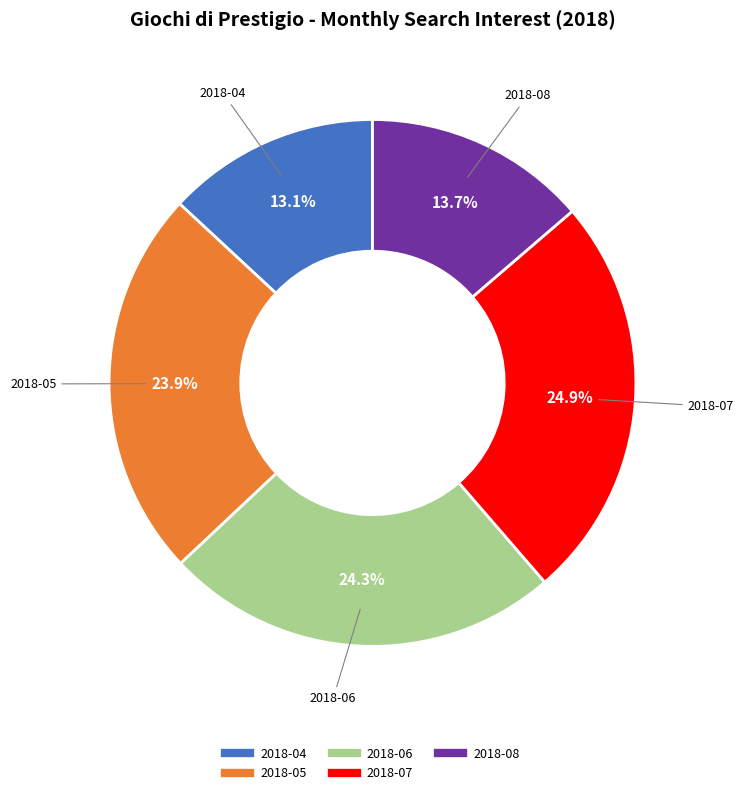

Is there any slice that represents more than half of the pie?

No